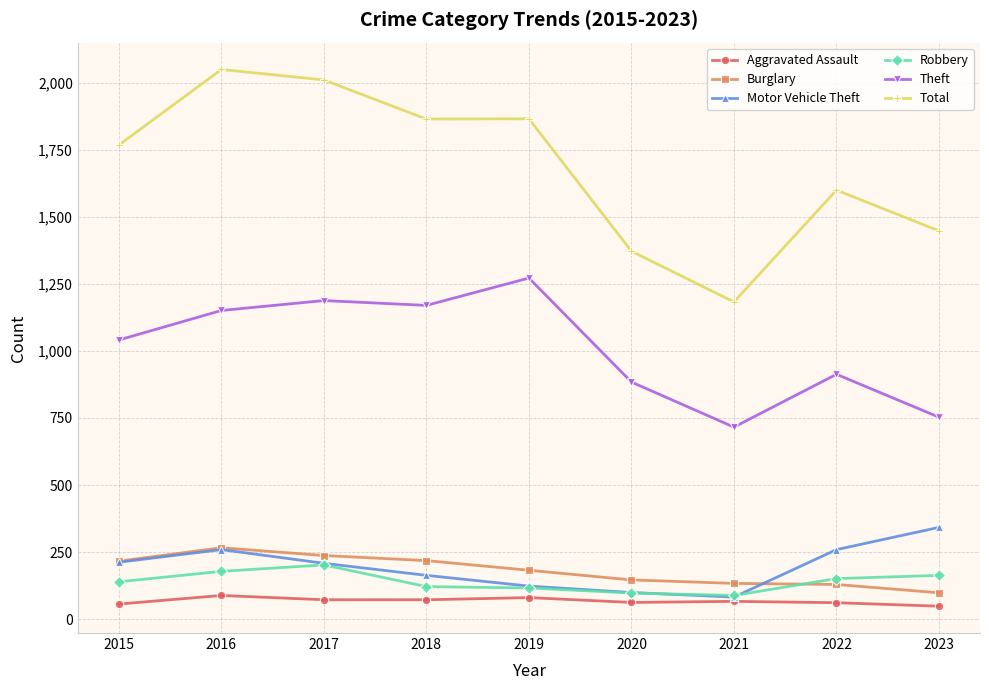

At which label is Burglary closest to 182?

2019